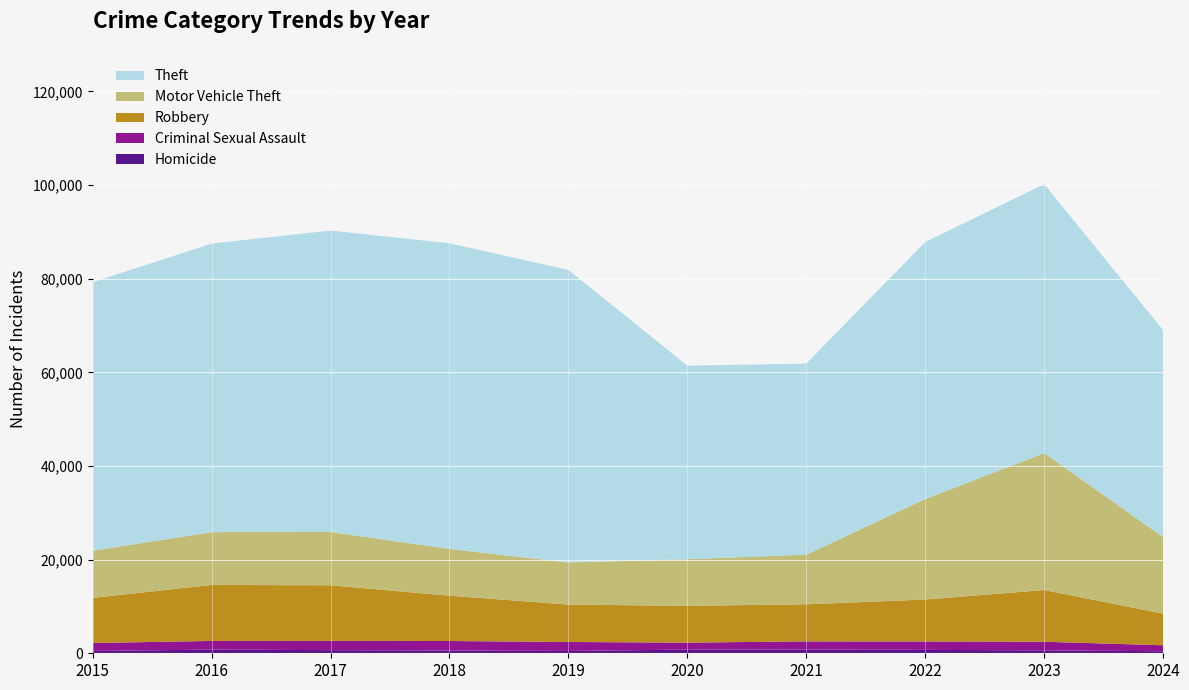

Reading right to left, transcribe all the data shown in this chart.

Homicide: 435	626	725	804	787	499	588	672	786	496
Criminal Sexual Assault: 1280	1834	1801	1739	1489	1914	2033	1977	1850	1703
Robbery: 6741	11052	8963	7920	7855	7995	9681	11880	11960	9638
Motor Vehicle Theft: 16351	29249	21463	10604	9959	8977	9985	11380	11285	10068
Theft: 44205	57440	54884	40814	41340	62495	65290	64386	61623	57351